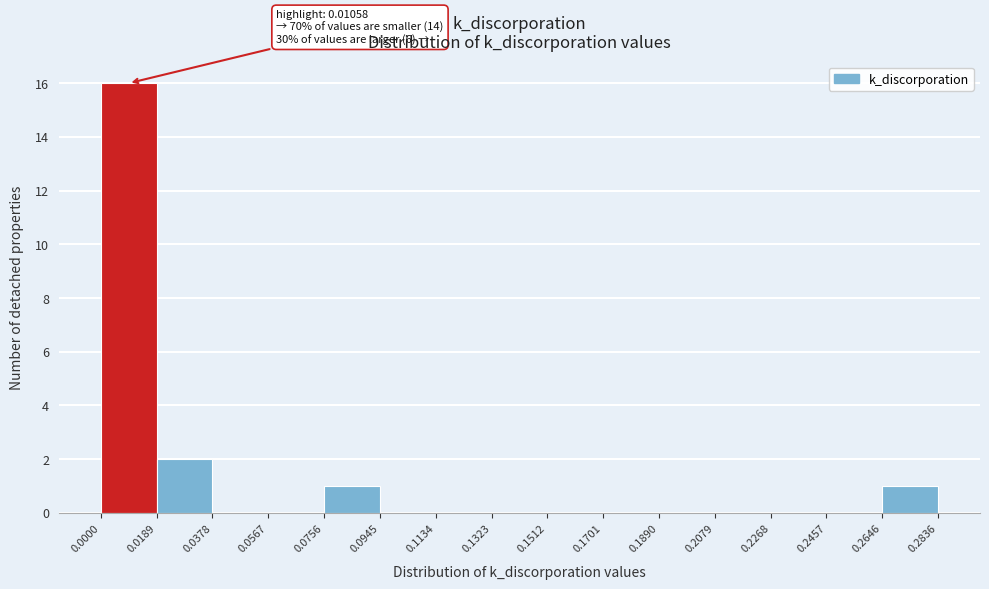

Which range on the x-axis has the tallest bar?

0.0000 to 0.0189